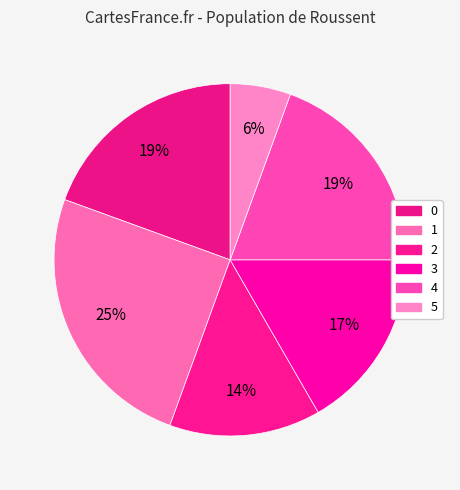

How many slices are in this pie chart?

6